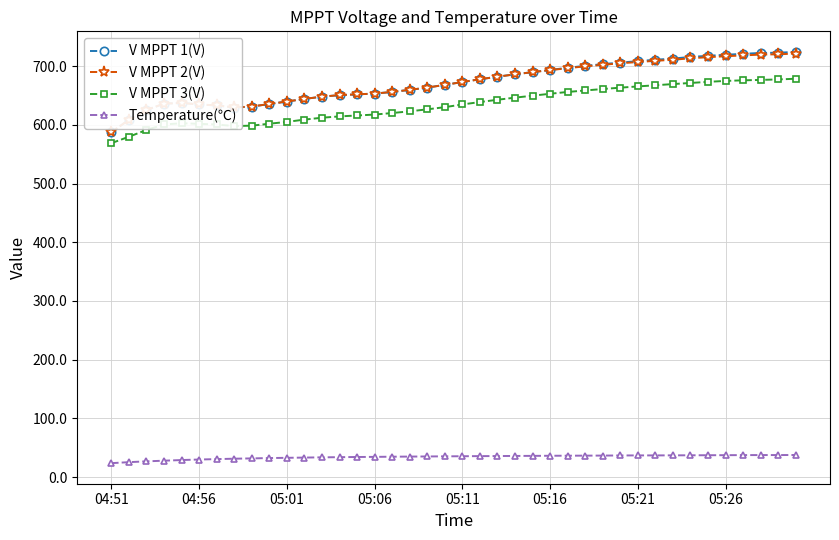

What is the greatest value displayed?

724.1